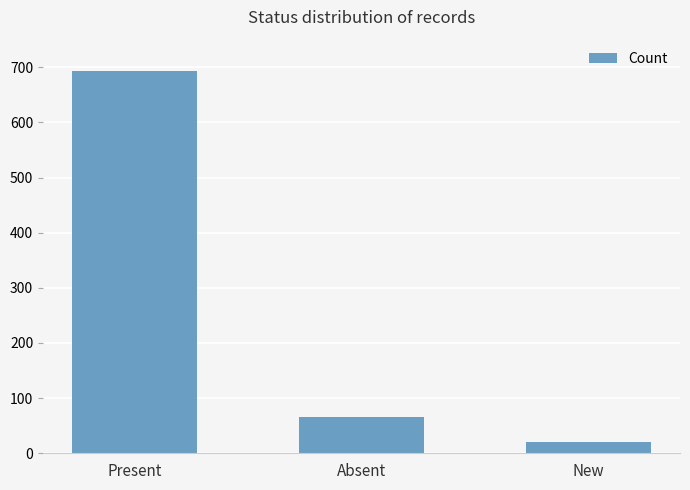

List the labels in order of value, largest first.

Present, Absent, New